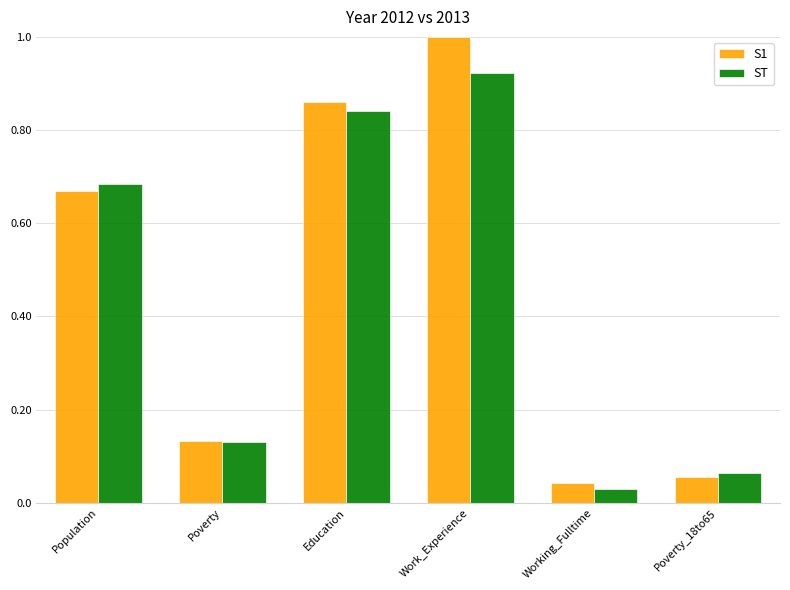

True or false: S1 has a value of 0.3 at Work_Experience.

False